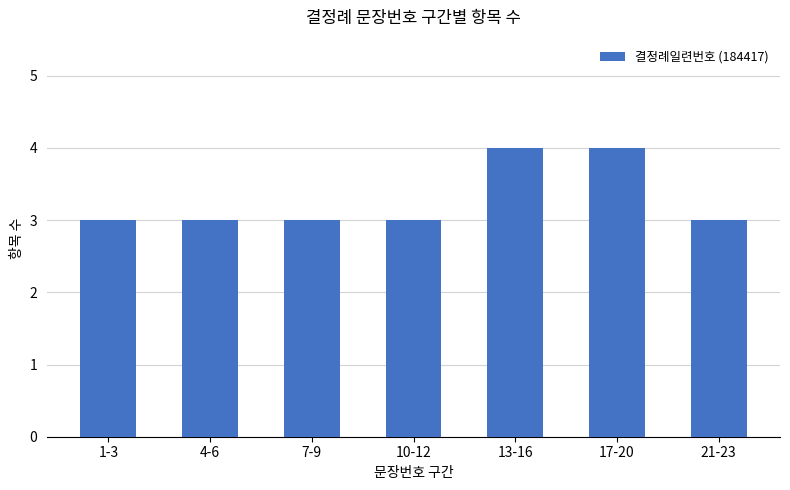

What is the greatest value displayed?

4